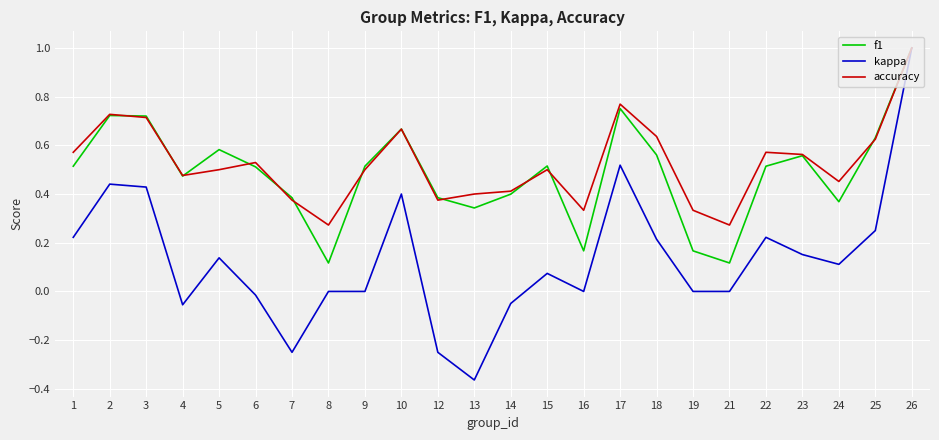

Which series has the largest range (max minus min)?

kappa